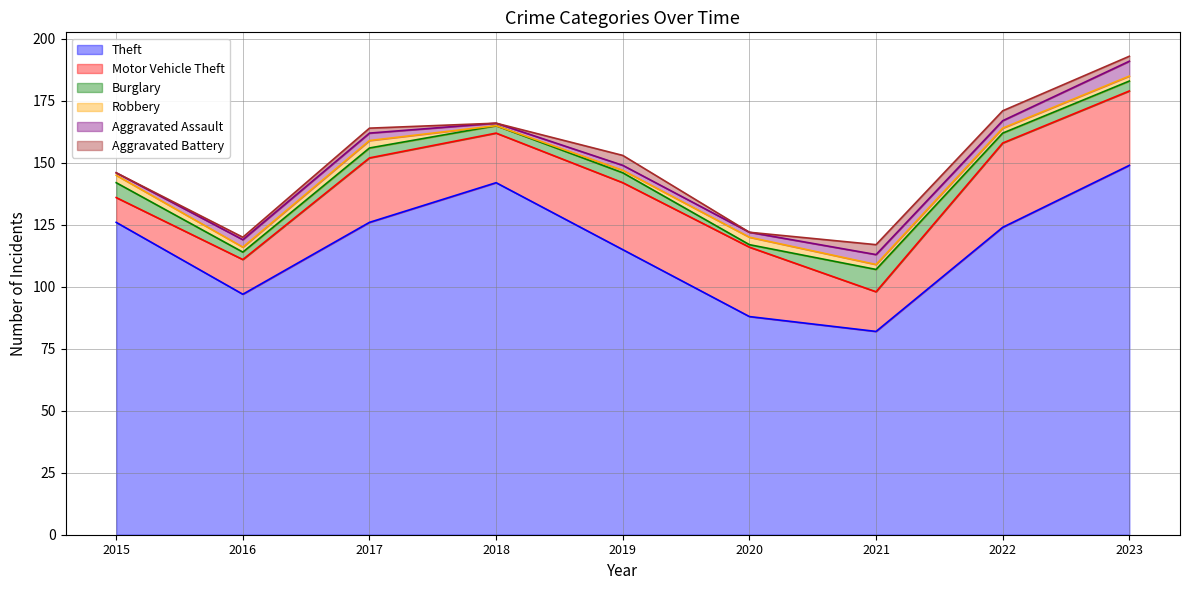

Reading left to right, what are all the values shown in this chart?

Theft: 126	97	126	142	115	88	82	124	149
Motor Vehicle Theft: 10	14	26	20	27	28	16	34	30
Burglary: 6	3	4	3	4	1	9	4	4
Robbery: 3	2	3	0	1	3	2	2	2
Aggravated Assault: 1	3	3	1	2	2	4	3	6
Aggravated Battery: 0	1	2	0	4	0	4	4	2